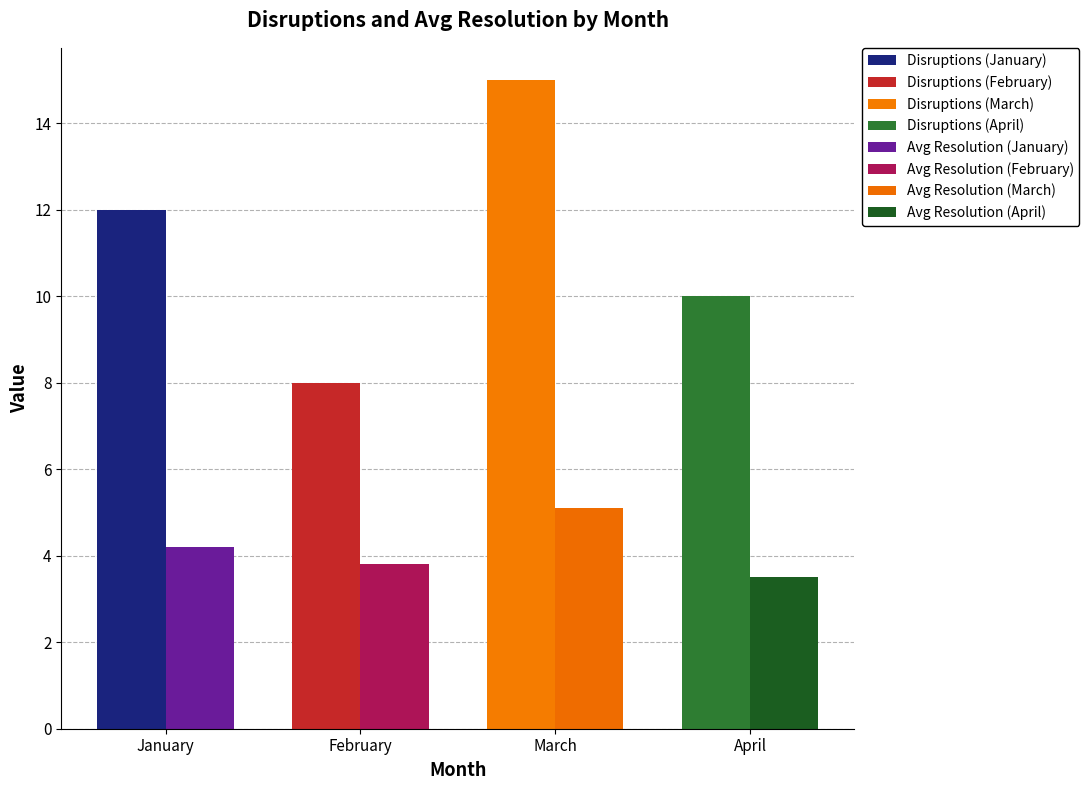

True or false: Disruptions has a value of 8.0 at February.

True